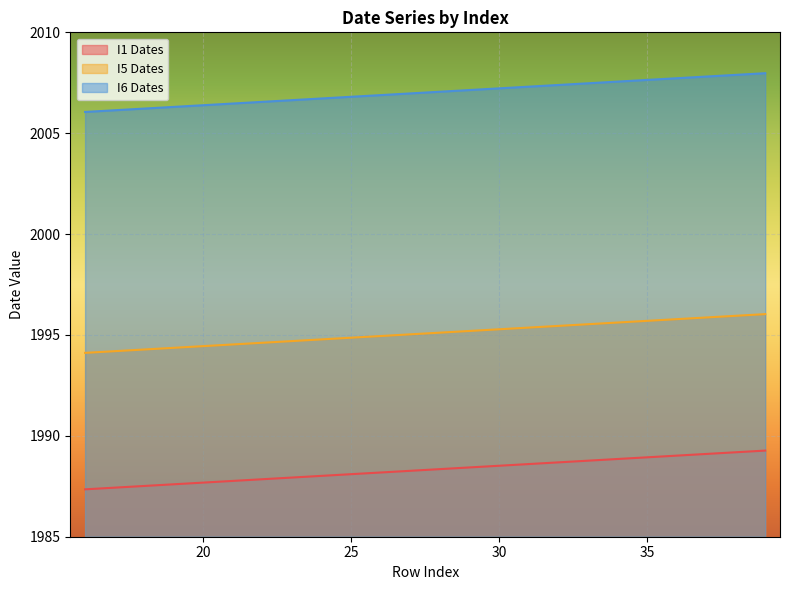

Between 26 and 20, which is larger?

26